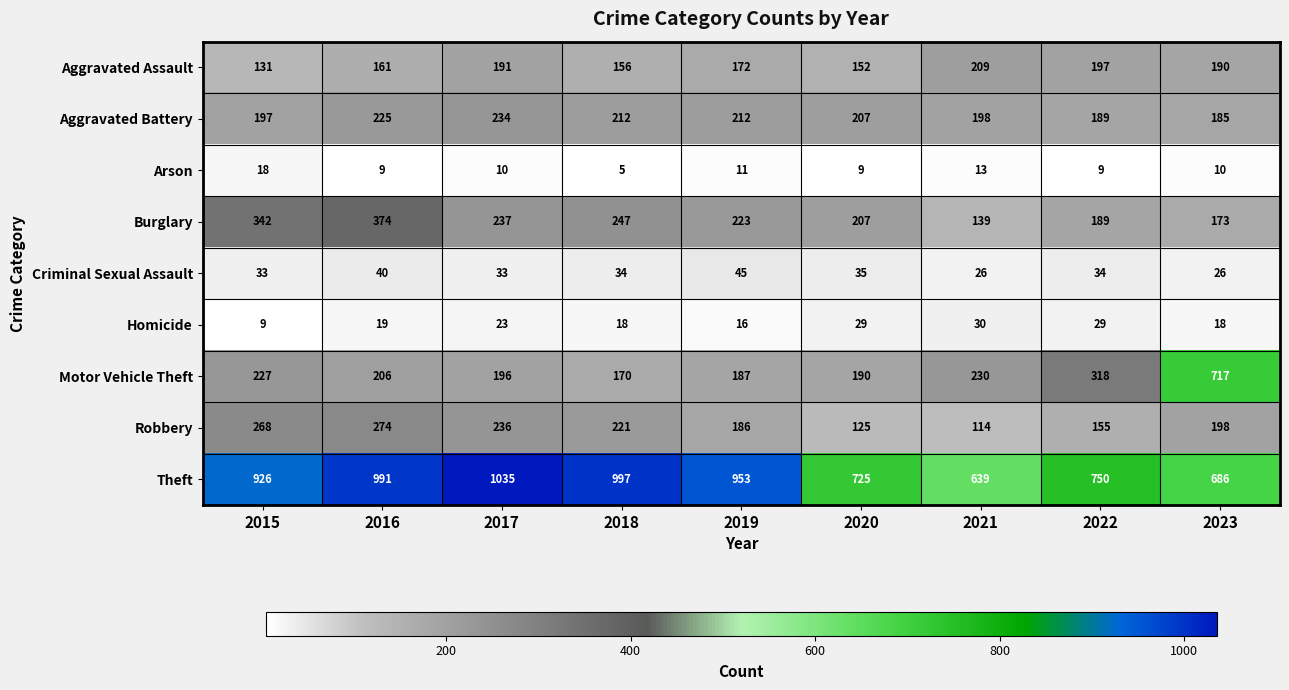

How many data points does each series have?

9